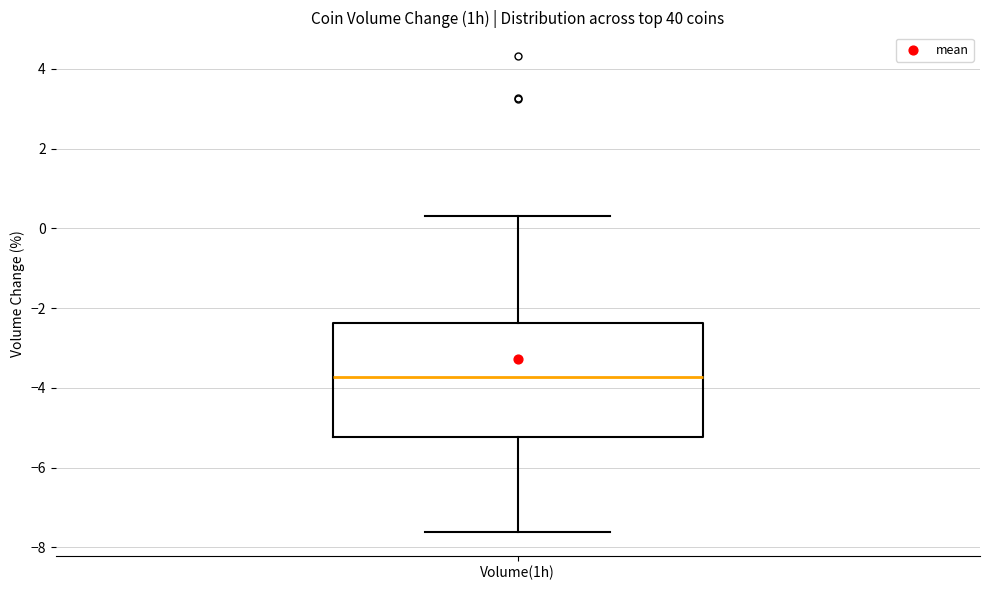

Where does the lower whisker of the box for Volume(1h) end on the y-axis? The values are not printed on the chart, so give them approximately, as read against the axis.

-7.6